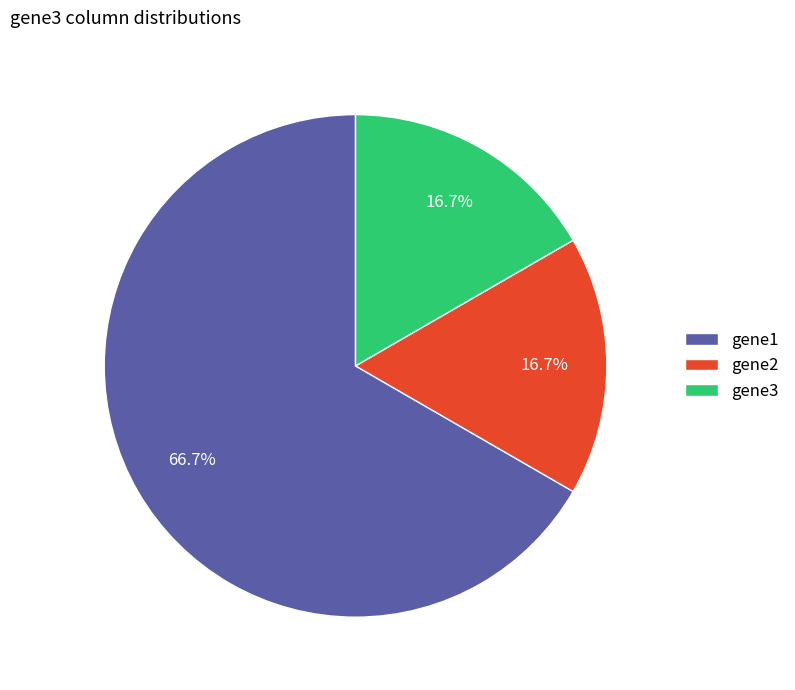

How many slices are in this pie chart?

3